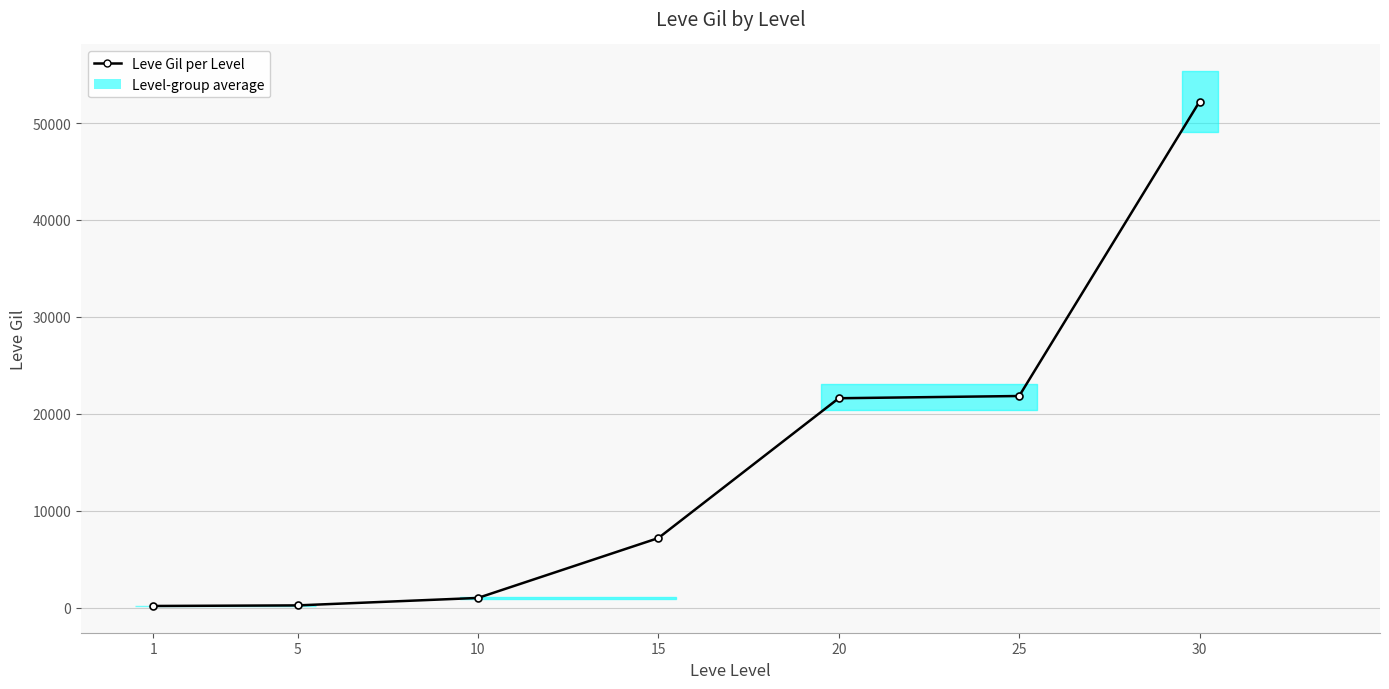

What is the difference between the maximum and minimum values?

52060